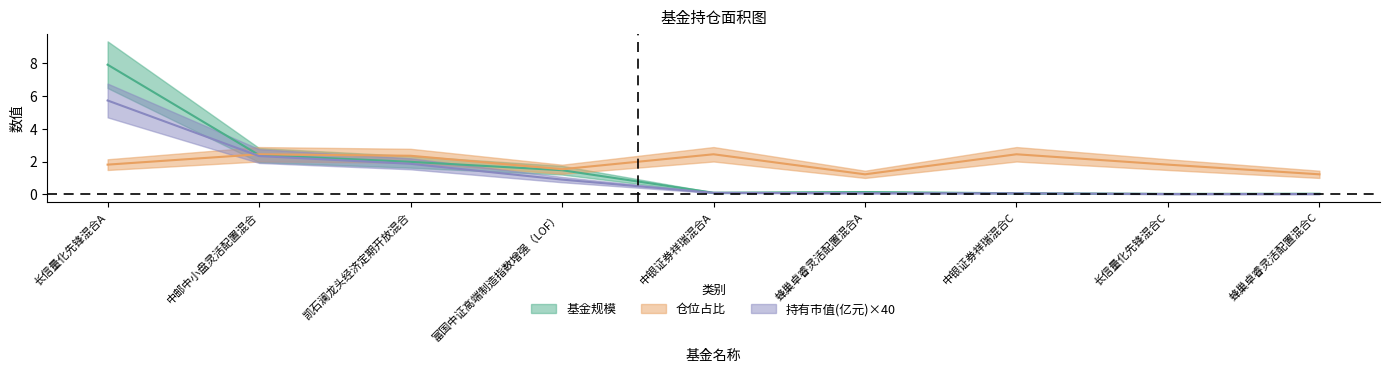

The 持有市值(亿元) series shows 3.0 at 长信量化先锋混合A. True or false?

False